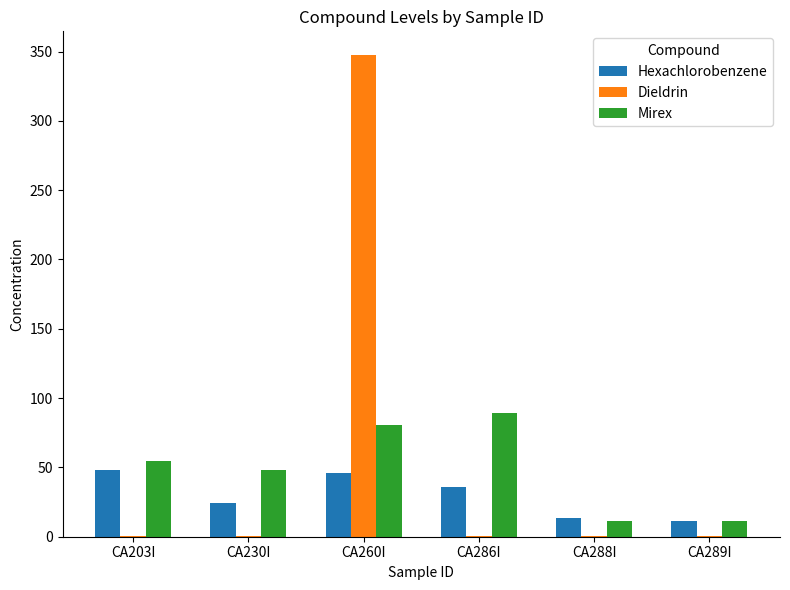

Is it true that Mirex equals 11.0 at CA288I?

True